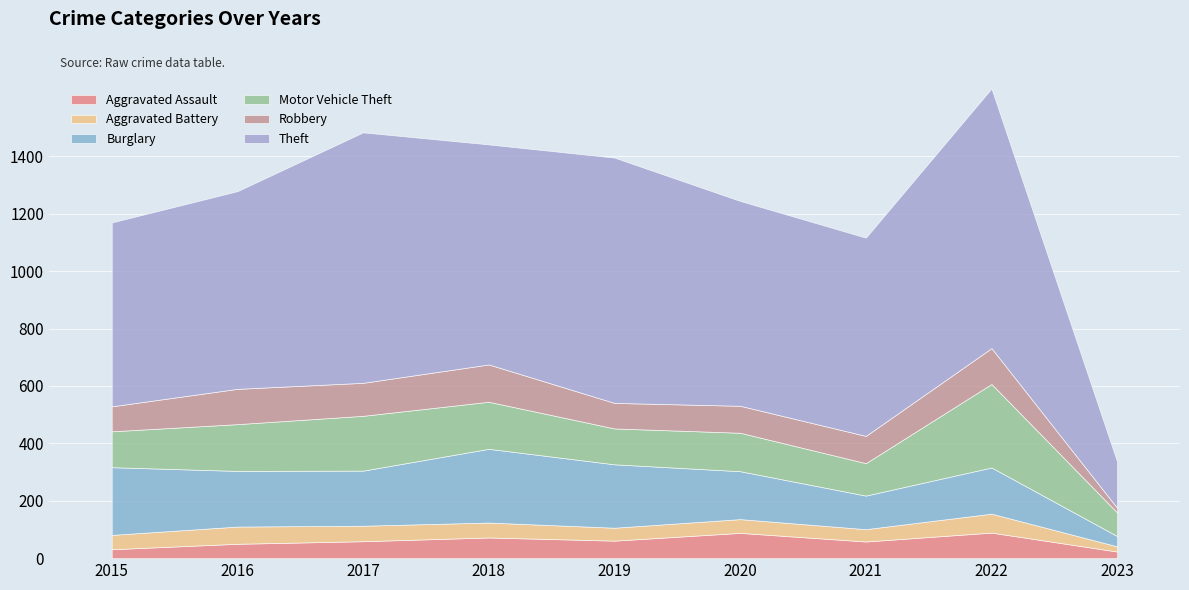

In Burglary, how many points are lower than both neighbors (excluding endpoints)?

2